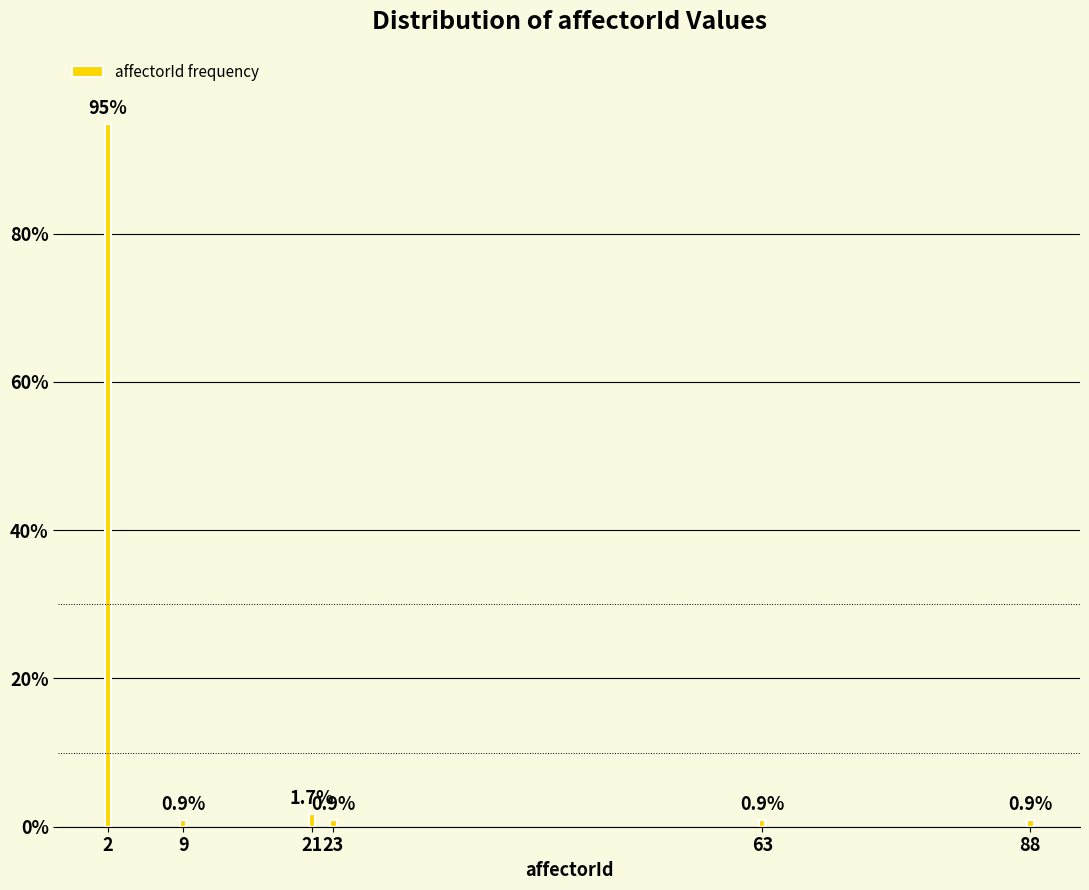

Reading right to left, transcribe all the data shown in this chart.

0.9	0.9	0.9	1.7	0.9	94.8